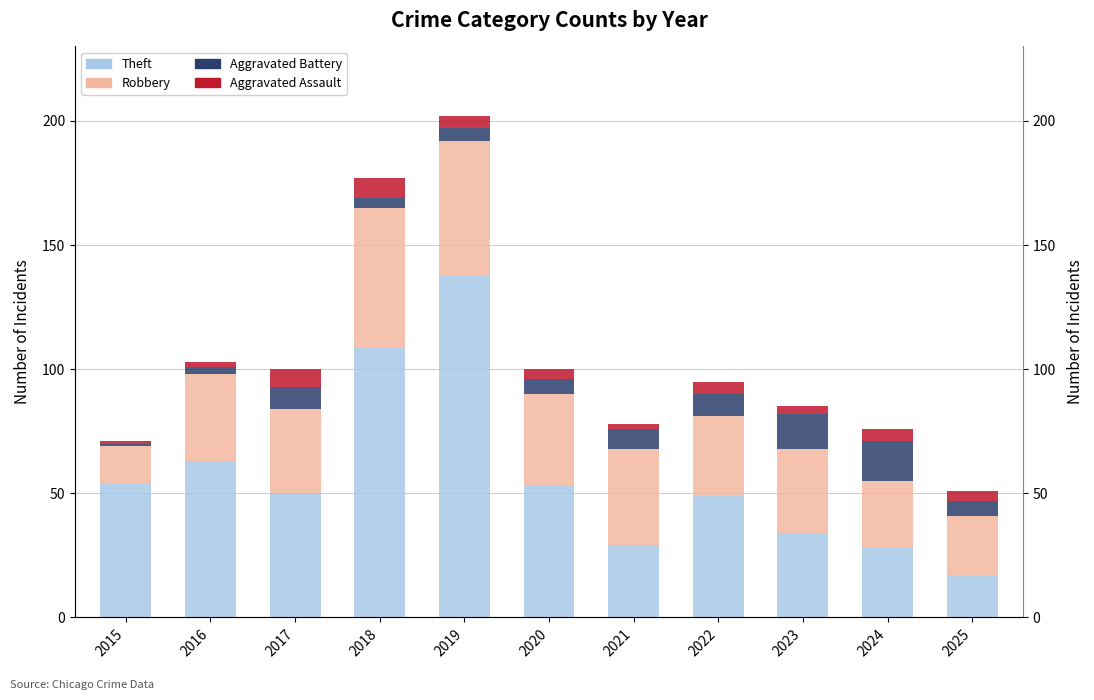

What is the sum of the Robbery values at 2015 and 2019?

69